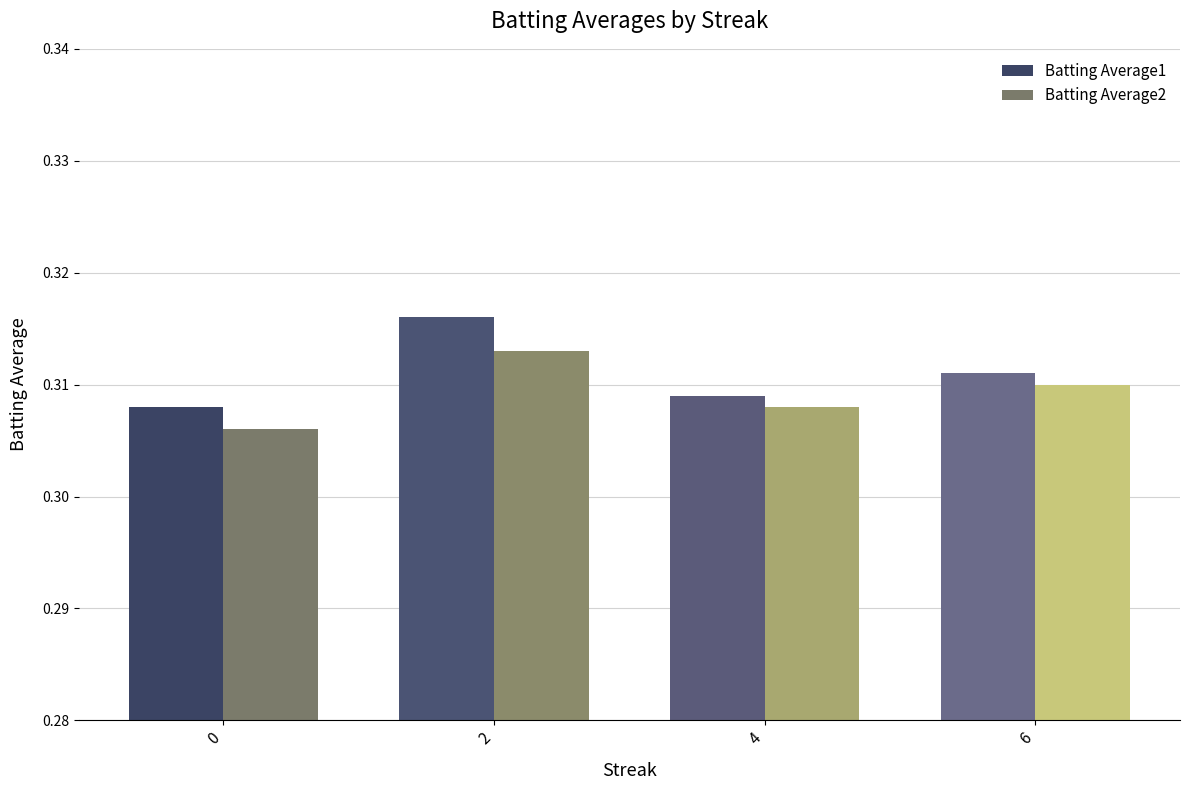

Rank the series by their average value, from lowest to highest.

Batting Average2, Batting Average1